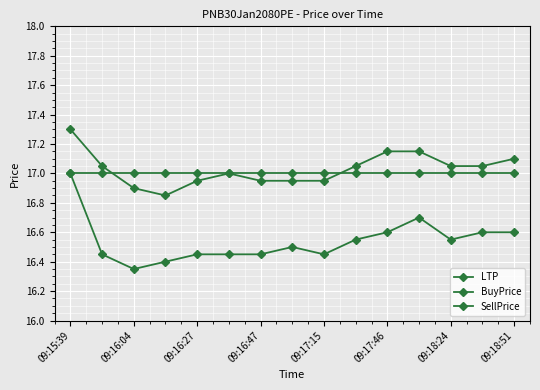

Reading right to left, transcribe all the data shown in this chart.

LTP: 17.0	17.0	17.0	17.0	17.0	17.0	17.0	17.0	17.0	17.0	17.0	17.0	17.0	17.0	17.0
BuyPrice: 16.6	16.6	16.6	16.7	16.6	16.6	16.4	16.5	16.4	16.4	16.4	16.4	16.4	16.4	17.0
SellPrice: 17.1	17.1	17.1	17.1	17.1	17.1	16.9	16.9	16.9	17.0	16.9	16.9	16.9	17.1	17.3